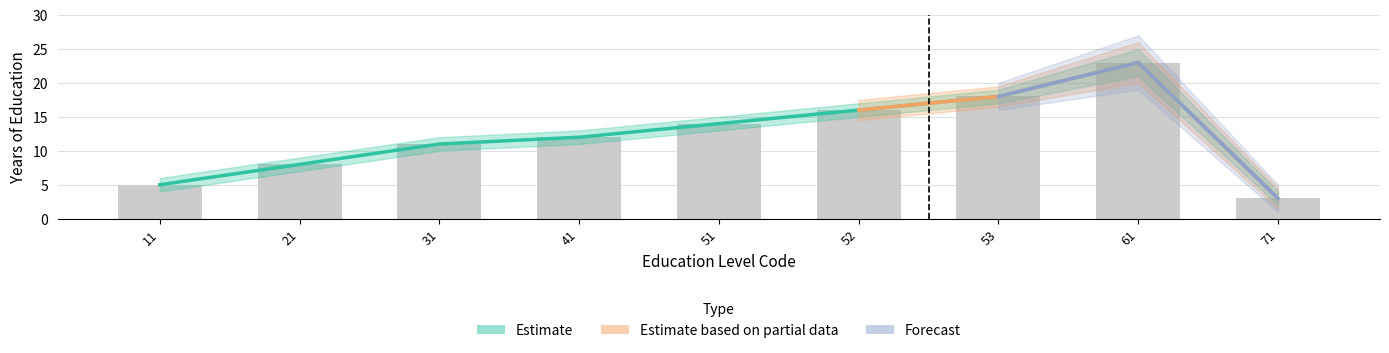

Reading right to left, list all the values displayed in this chart.

71=3	61=23	53=18	52=16	51=14	41=12	31=11	21=8	11=5